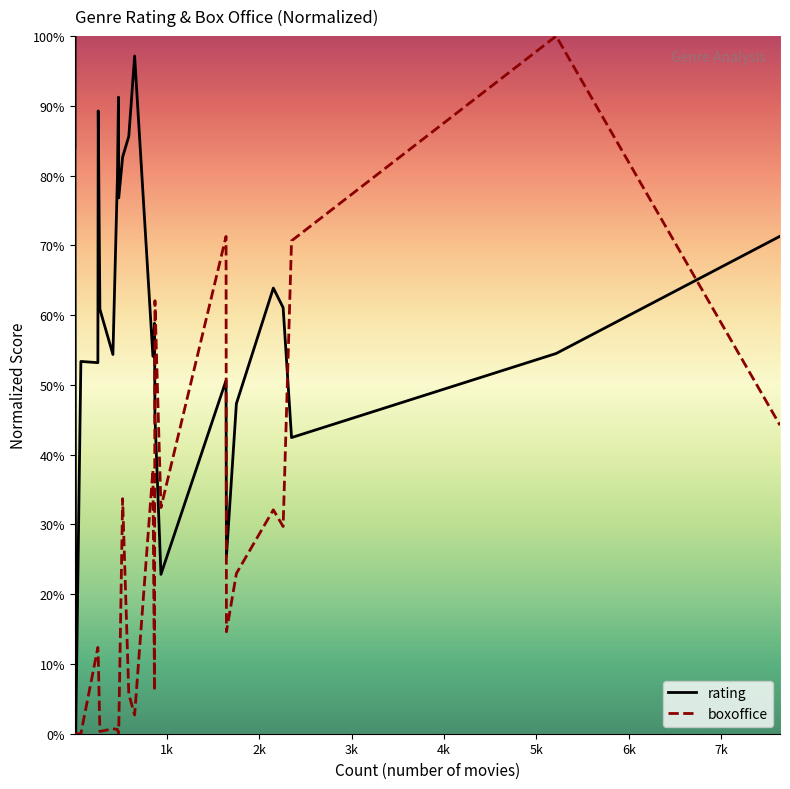

Rank the series by their average value, from highest to lowest.

rating, boxoffice